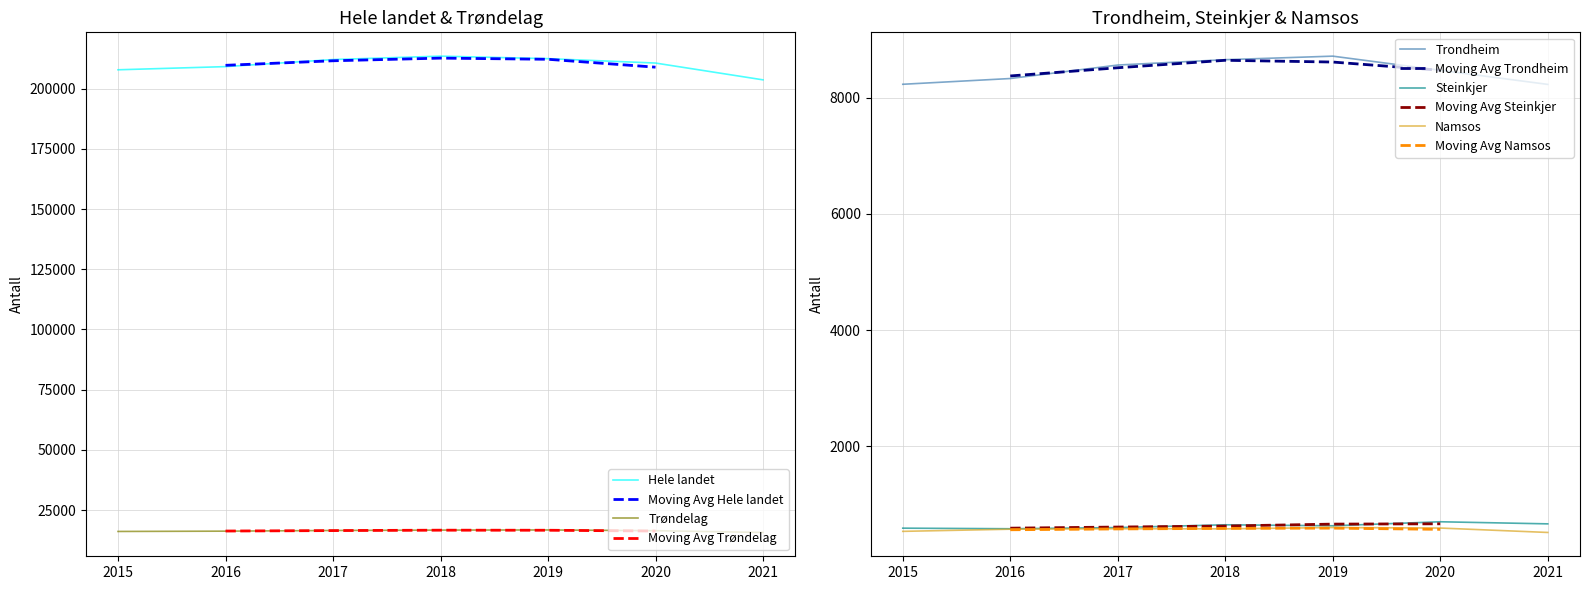

What is the value of the Hele landet point at the 5th from the left?

212433